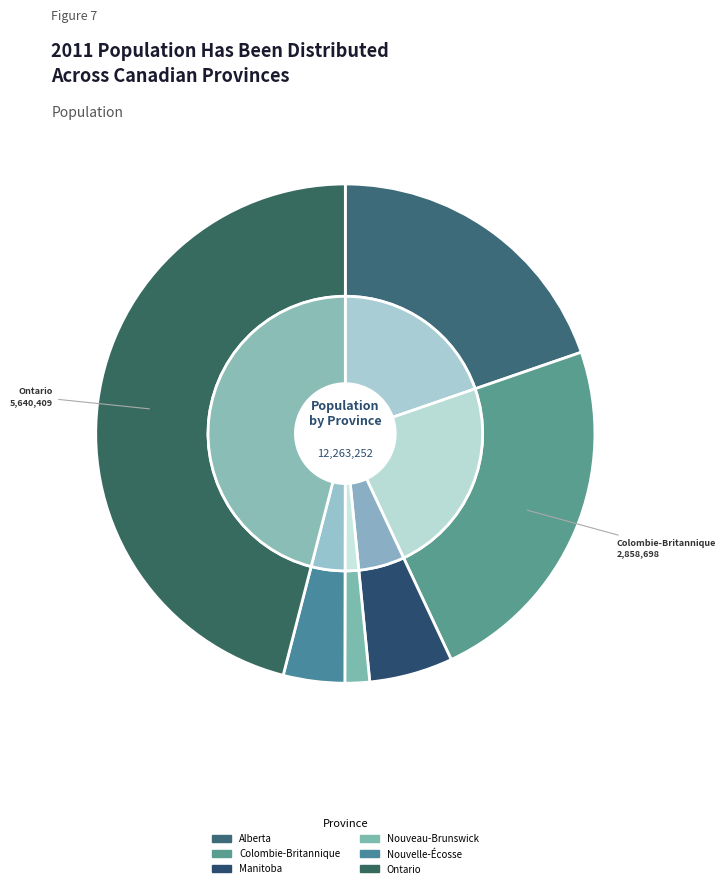

Does any single category account for the majority?

No